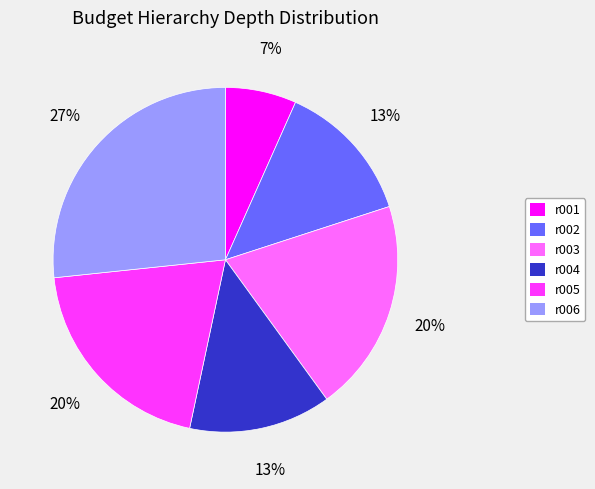

To the nearest percent, what is the difference between the largest and smallest slice percentages?

20%